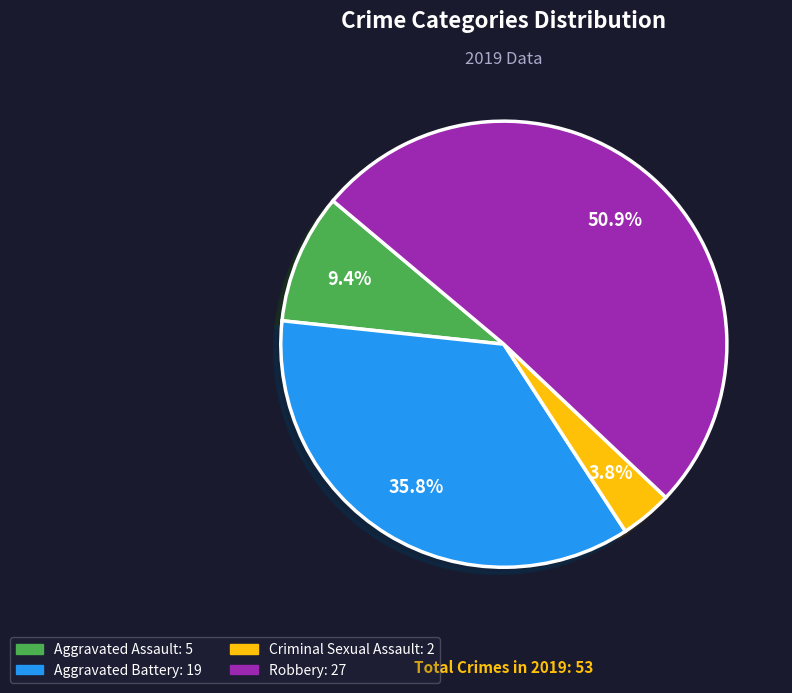

Does any single category account for the majority?

Yes